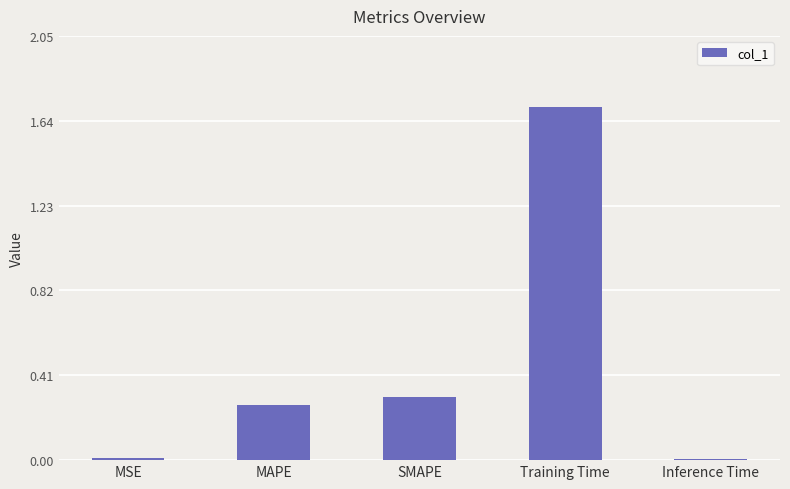

Between Training Time and MSE, which is larger?

Training Time